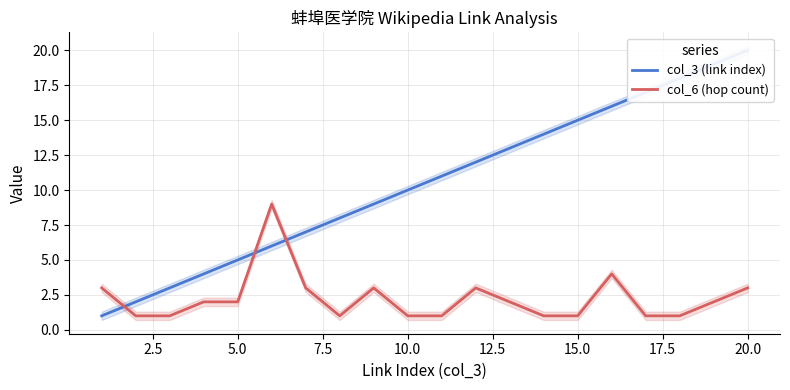

What is the highest value of the col_6 (hop count) series?

9